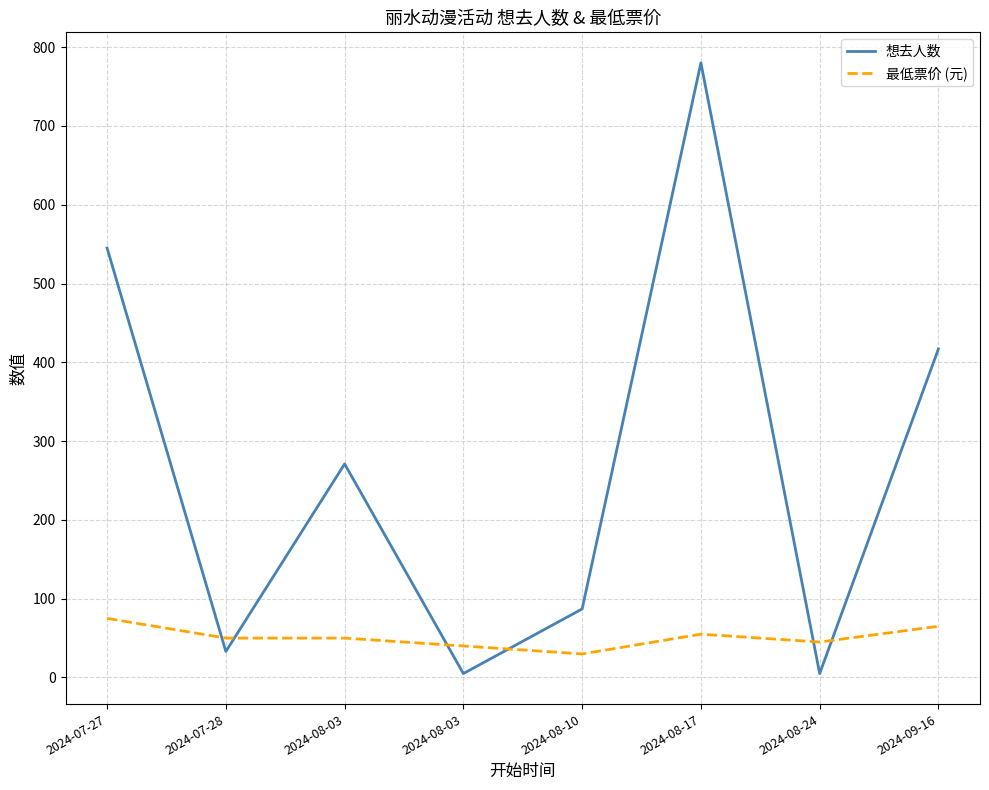

Reading right to left, list all the values displayed in this chart.

想去人数: 2024-09-16=417.0	2024-08-24=5.0	2024-08-17=780.0	2024-08-10=87.0	2024-08-03=5.0	2024-08-03=271.0	2024-07-28=33.0	2024-07-27=545.0
最低票价 (元): 2024-09-16=65.0	2024-08-24=45.0	2024-08-17=55.0	2024-08-10=29.9	2024-08-03=40.0	2024-08-03=50.0	2024-07-28=50.0	2024-07-27=75.0